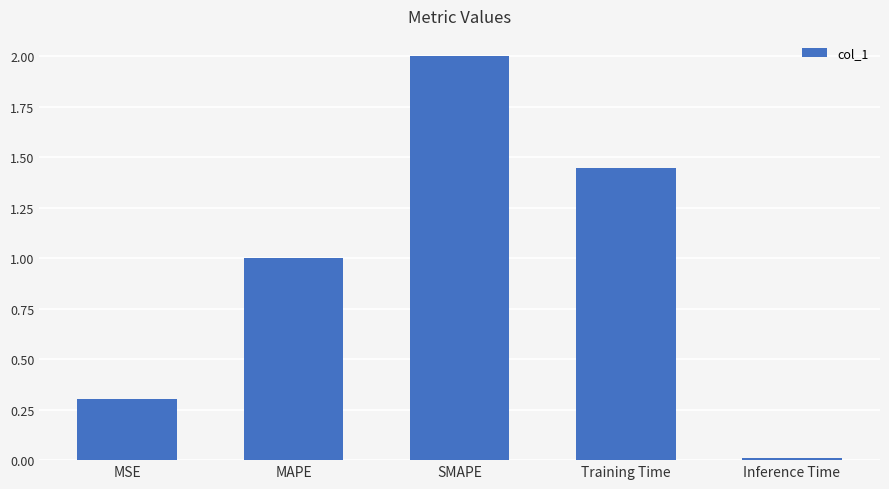

What is the change in value from SMAPE to Training Time?

-0.6